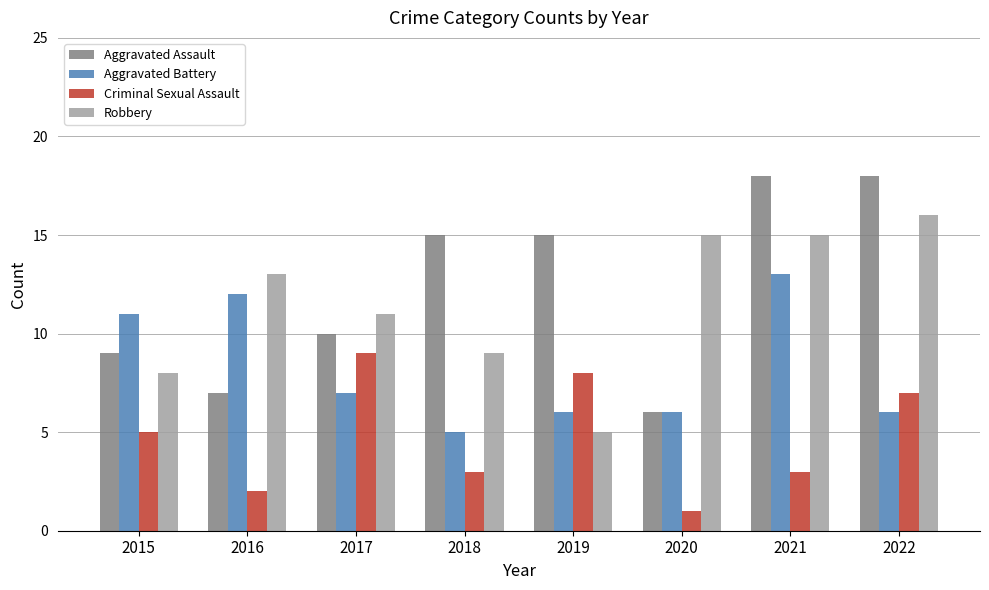

What is the difference between the Robbery values at 2015 and 2020?

7